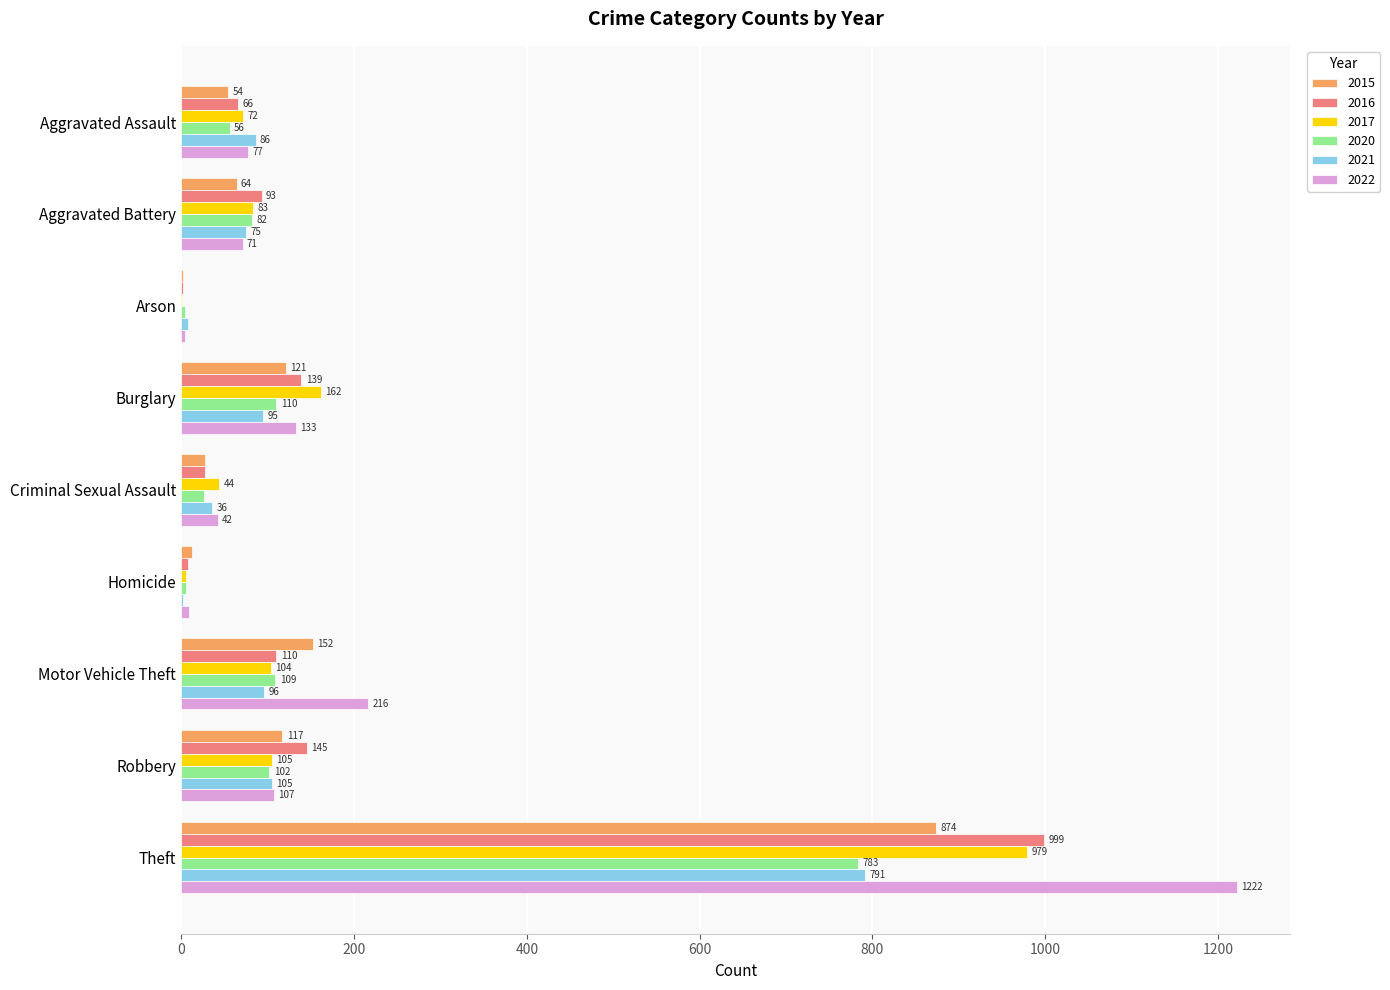

Is the value of 2021 at Burglary greater than the value of 2017 at Aggravated Battery?

Yes